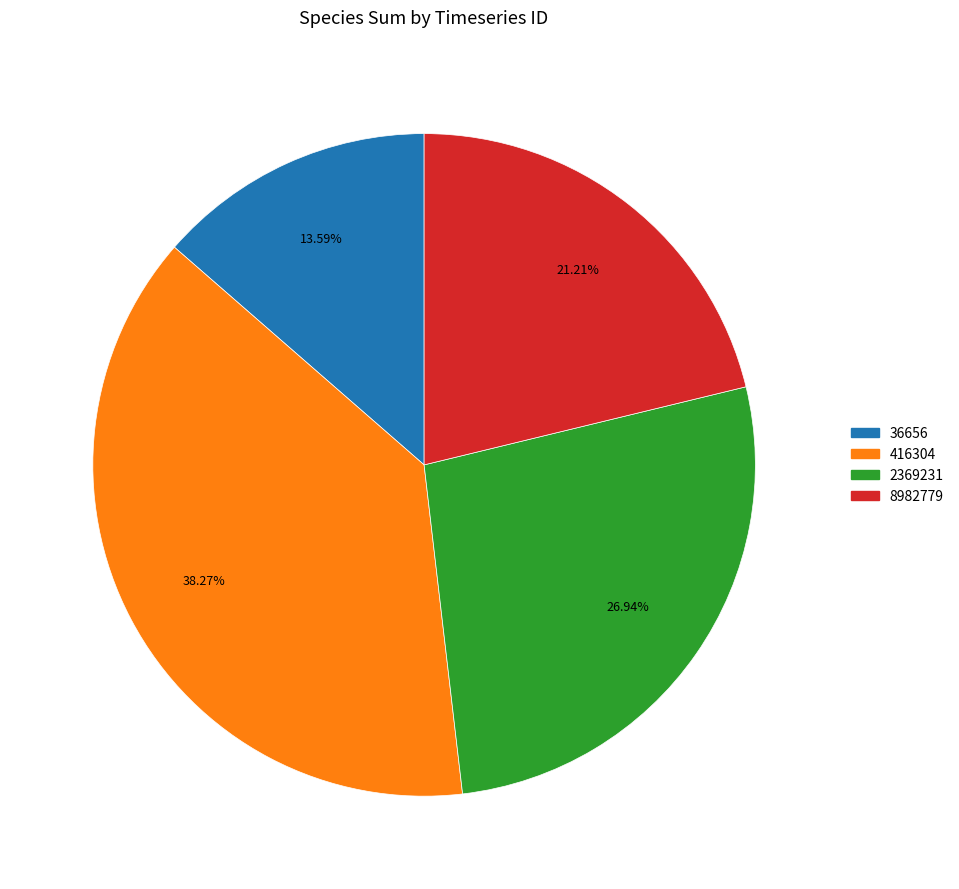

What is the total percentage of 8982779 and 36656?

34.8%